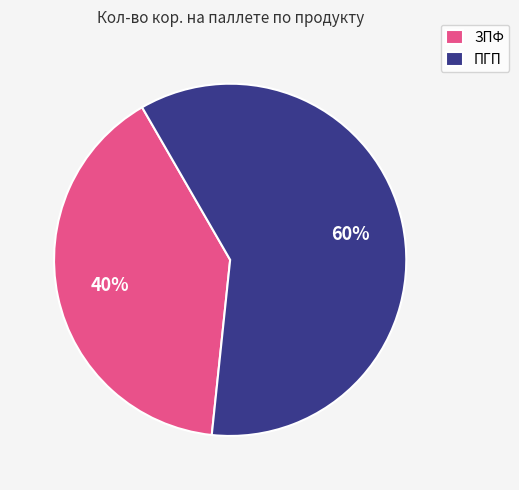

What is the ratio of the value at ПГП to the value at ЗПФ?

1.5